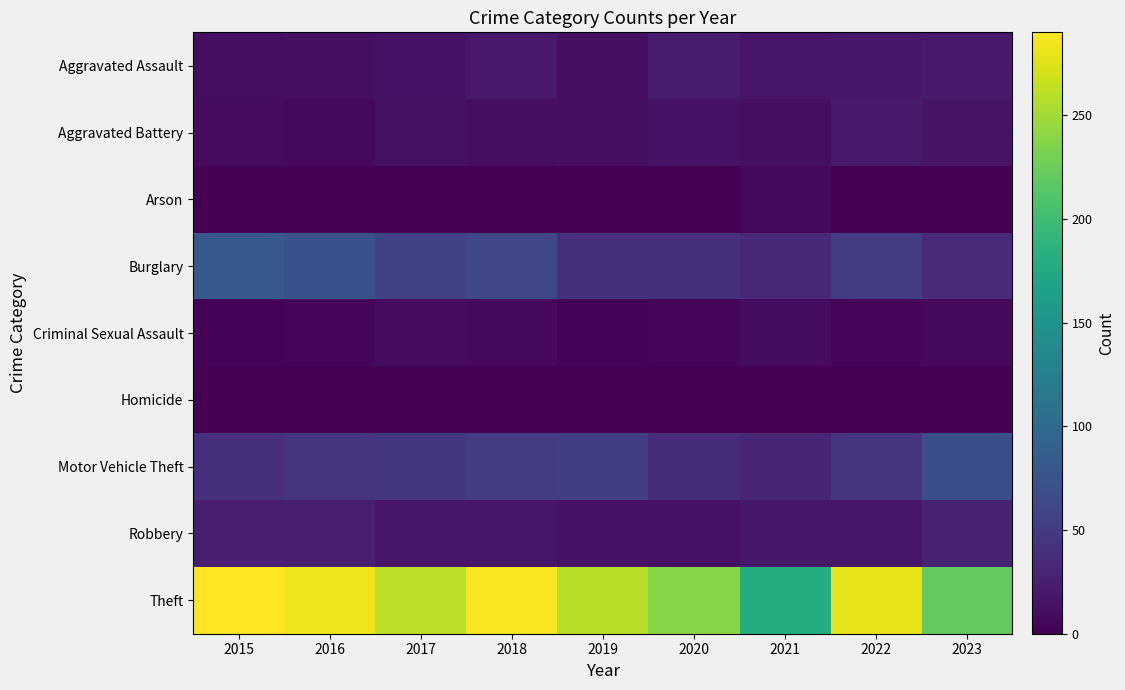

What is the difference between the highest and lowest values at 2023?

220